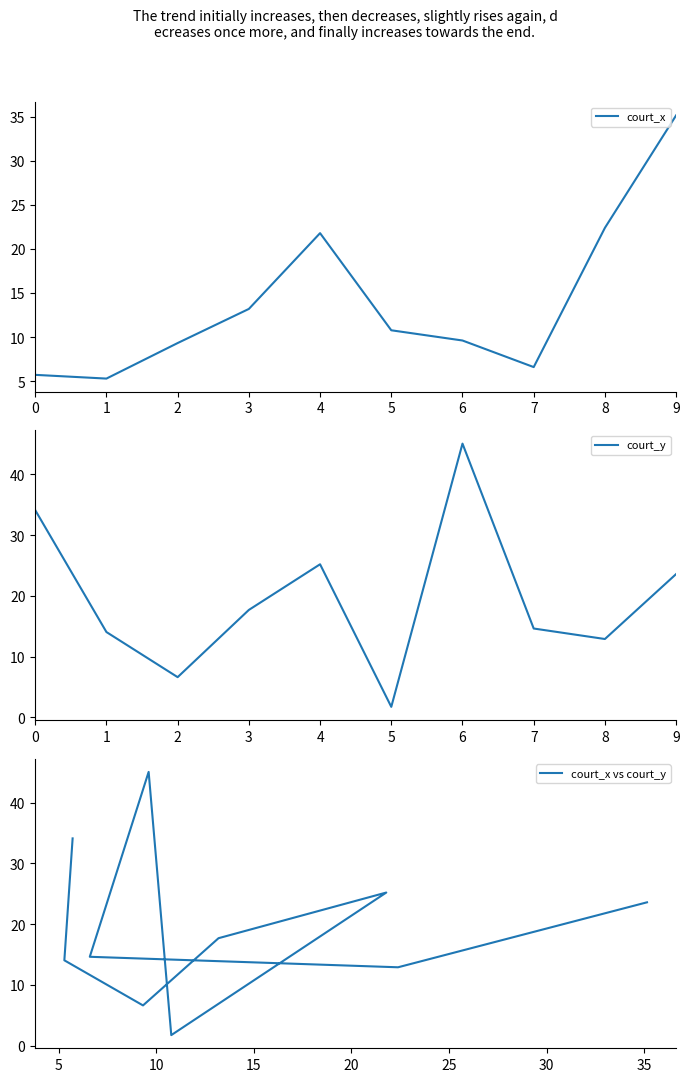

Reading left to right, transcribe all the data shown in this chart.

court_x: 5.7	5.3	9.3	13.2	21.8	10.8	9.6	6.6	22.4	35.1
court_y: 34.1	14.0	6.6	17.7	25.2	1.7	45.1	14.6	12.9	23.6
court_x vs court_y: 34.1	14.0	6.6	17.7	25.2	1.7	45.1	14.6	12.9	23.6